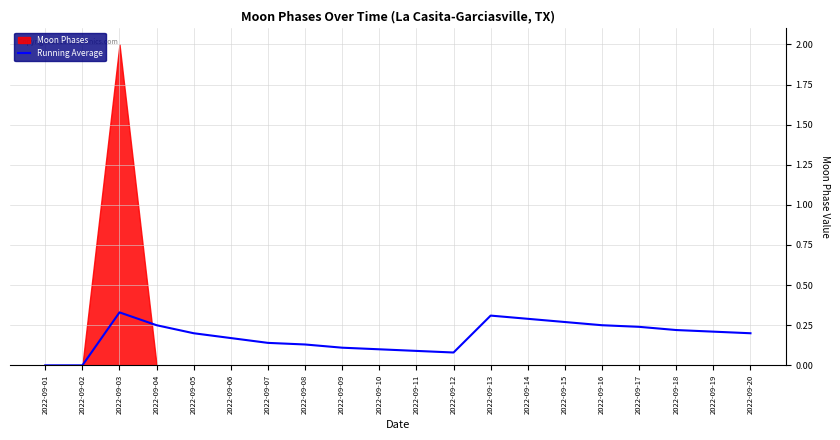

What is the change in value from 2022-09-15 to 2022-09-20?

-0.1